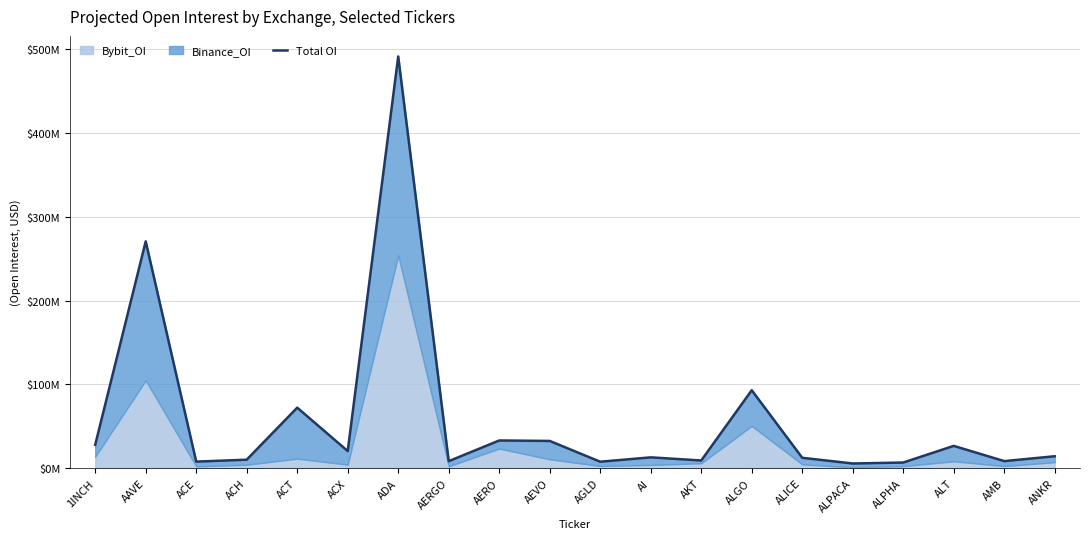

The value at ACX is 33265886. True or false?

False